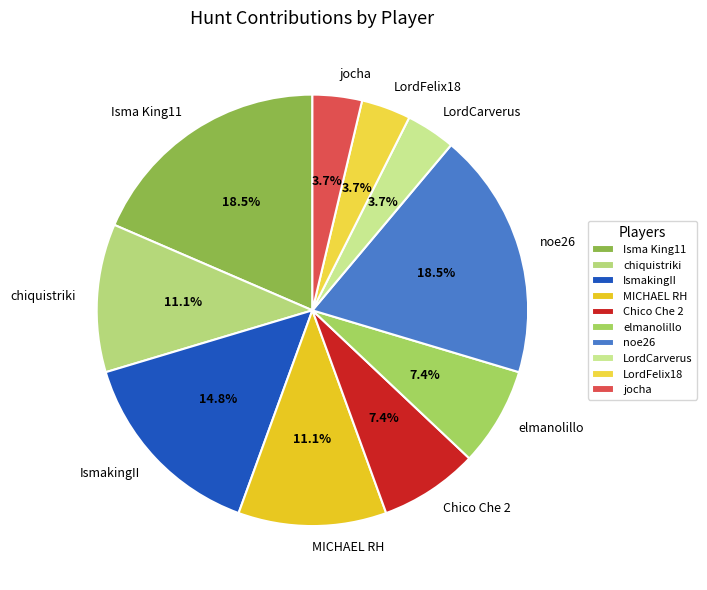

Is the sum of Isma King11 and chiquistriki greater than half?

No